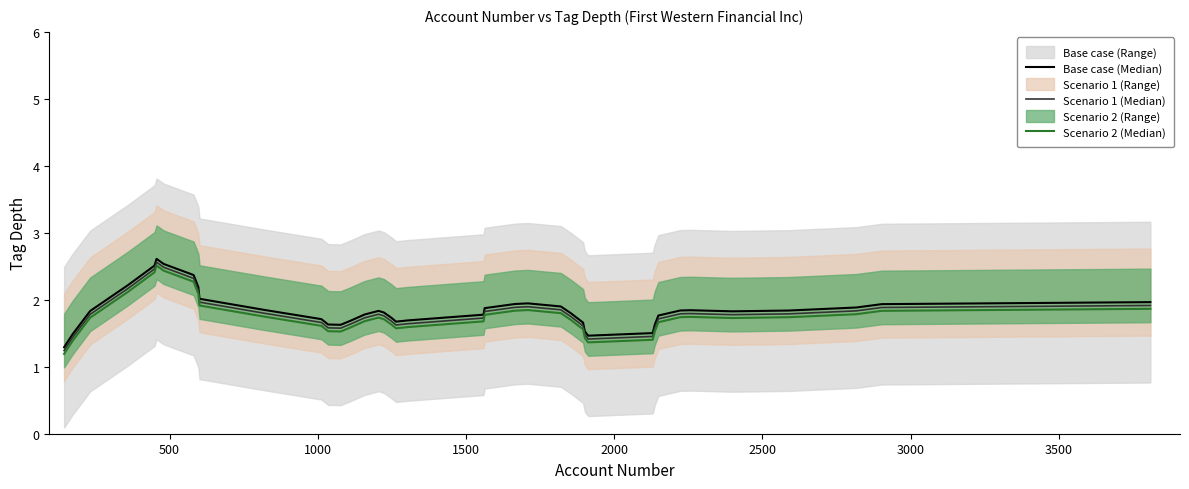

The value of Scenario 1 (Median) at 36 is 0.5. True or false?

False